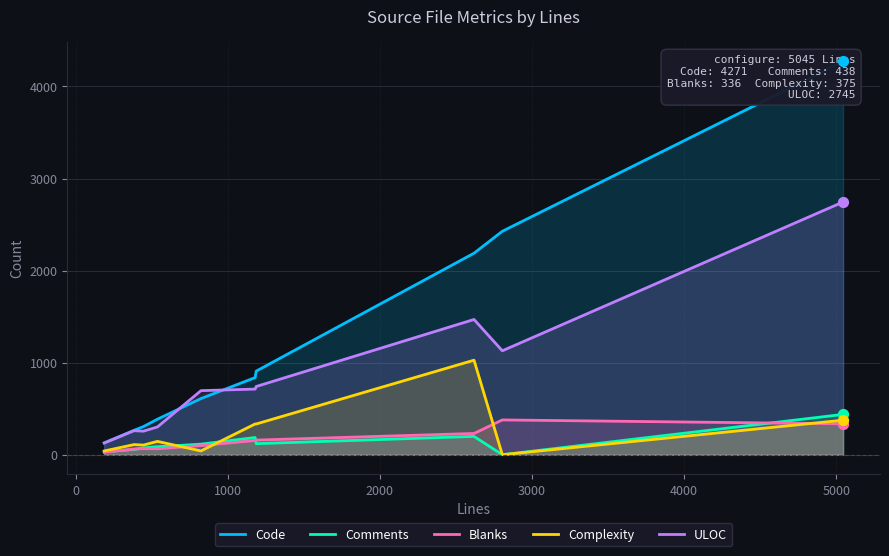

Which series has the largest total across all categories?

Code